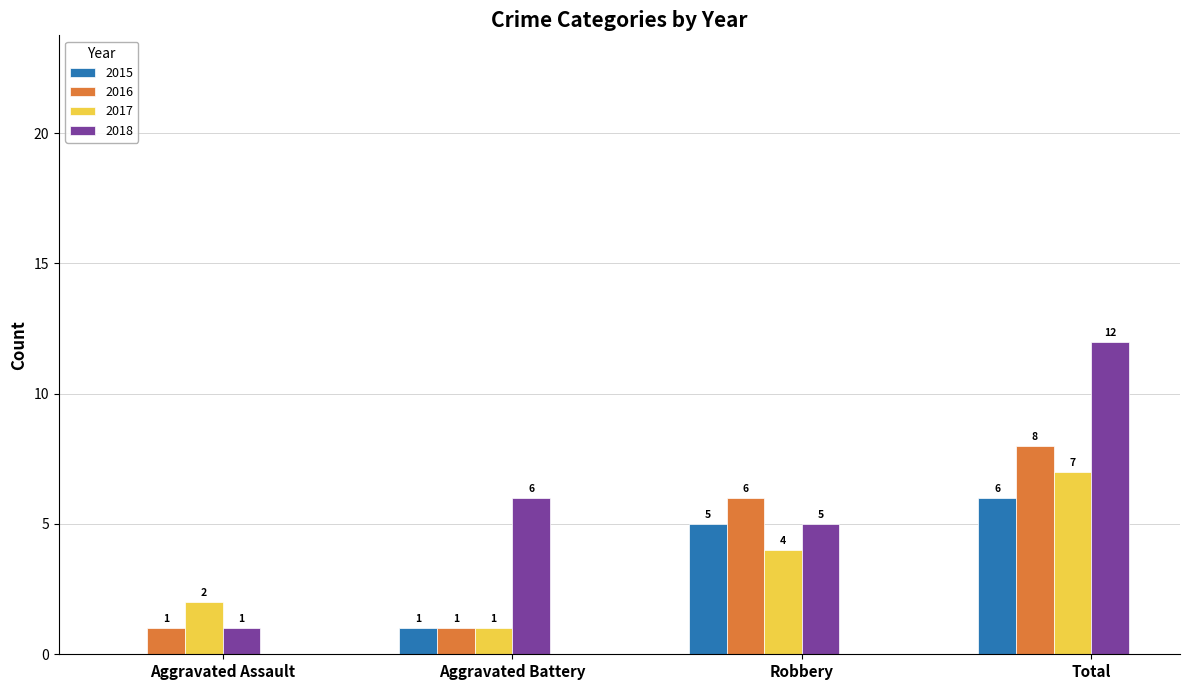

What is the average value of the 2016 series?

4